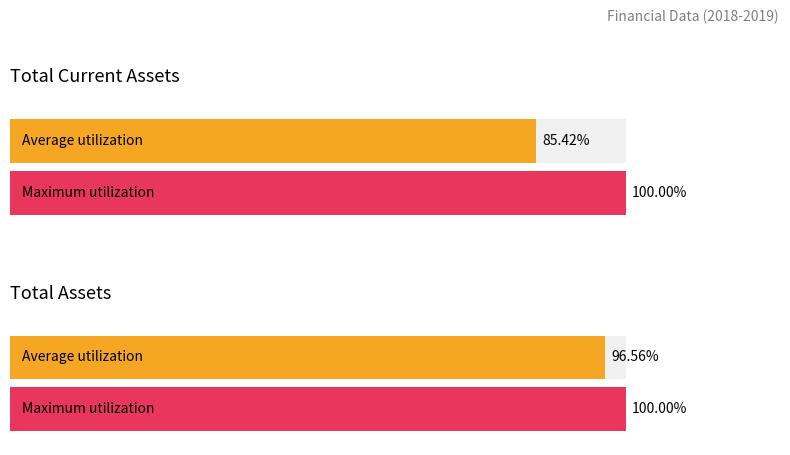

The value of Total Assets at 2019-09-30 is 114058. True or false?

True